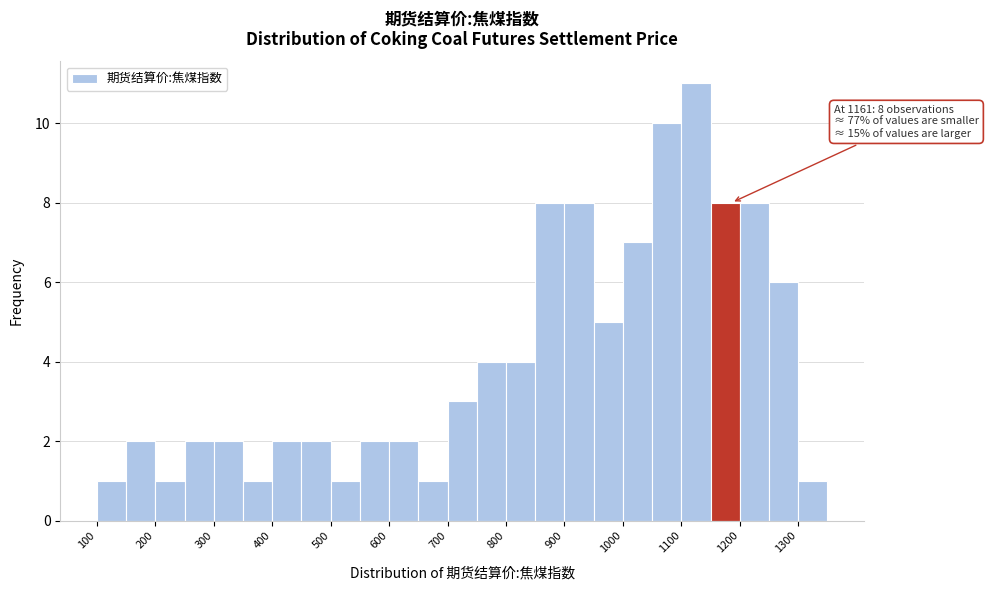

Over which range of the x-axis is the bar tallest?

1100 to 1150